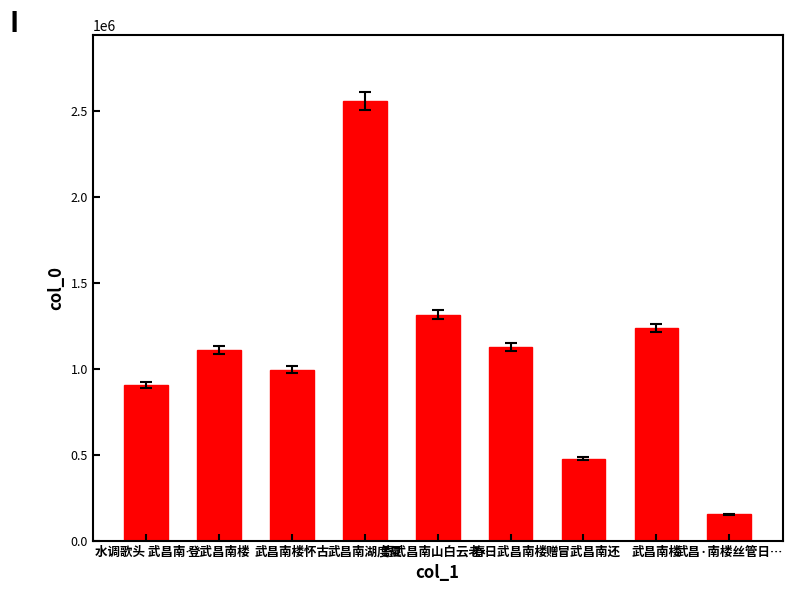

What is the difference between the maximum and minimum values?

2401792